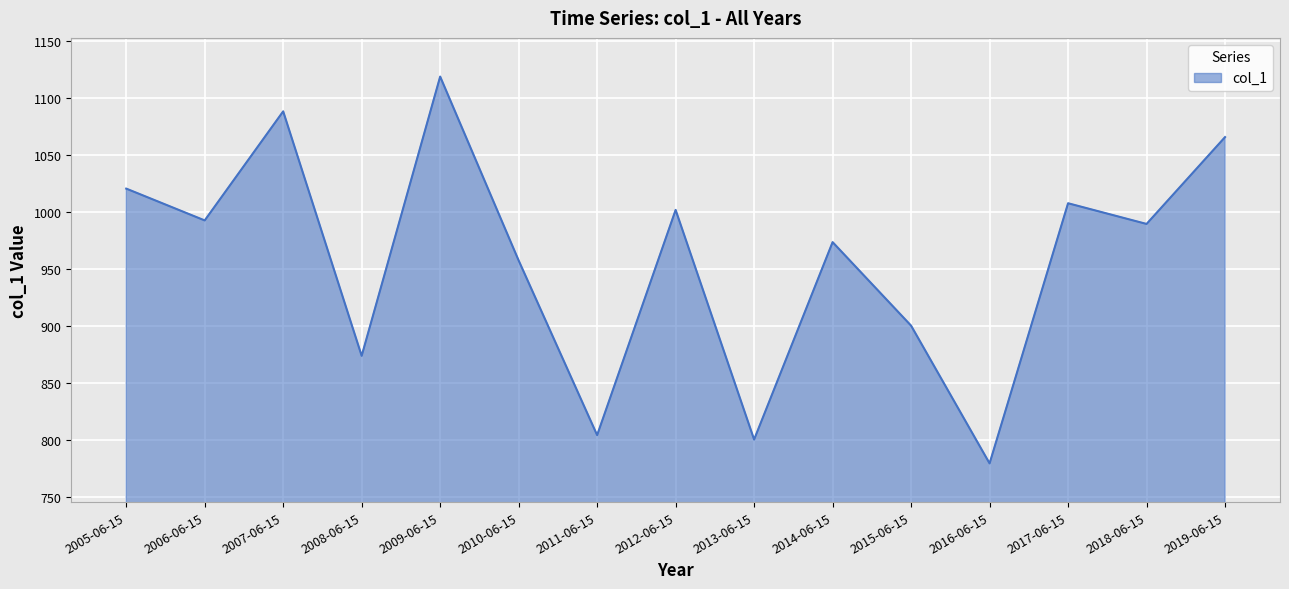

What is the minimum value shown in the chart?

779.4